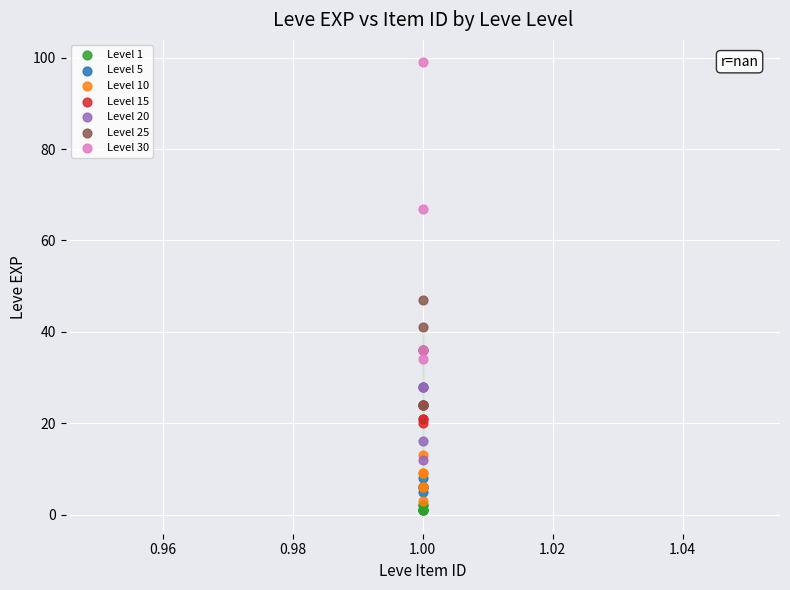

Which series reaches the maximum Y coordinate?

Level 30